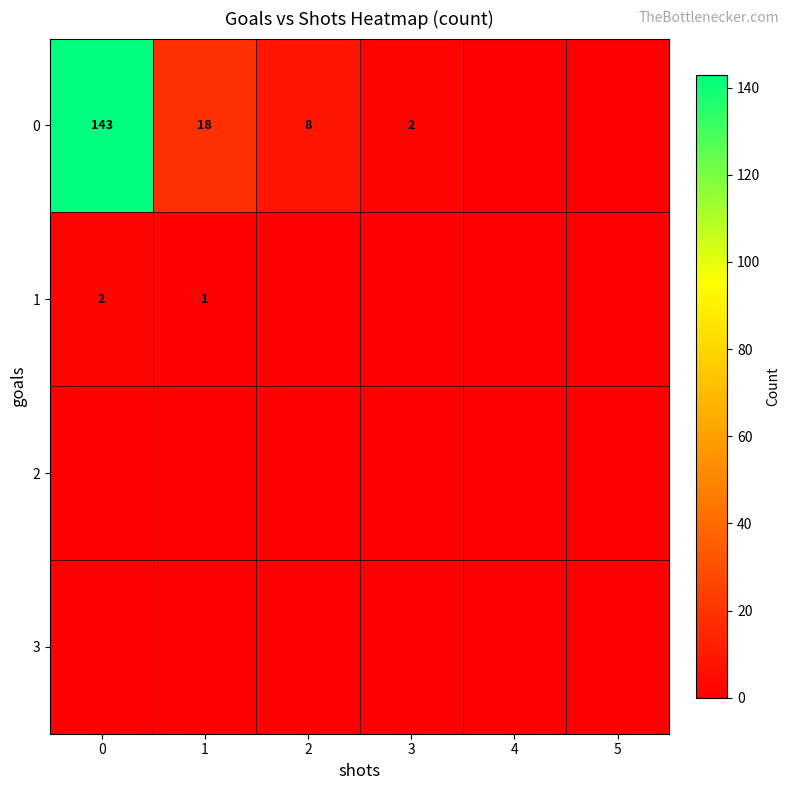

The 0 series shows 5 at 2. True or false?

False